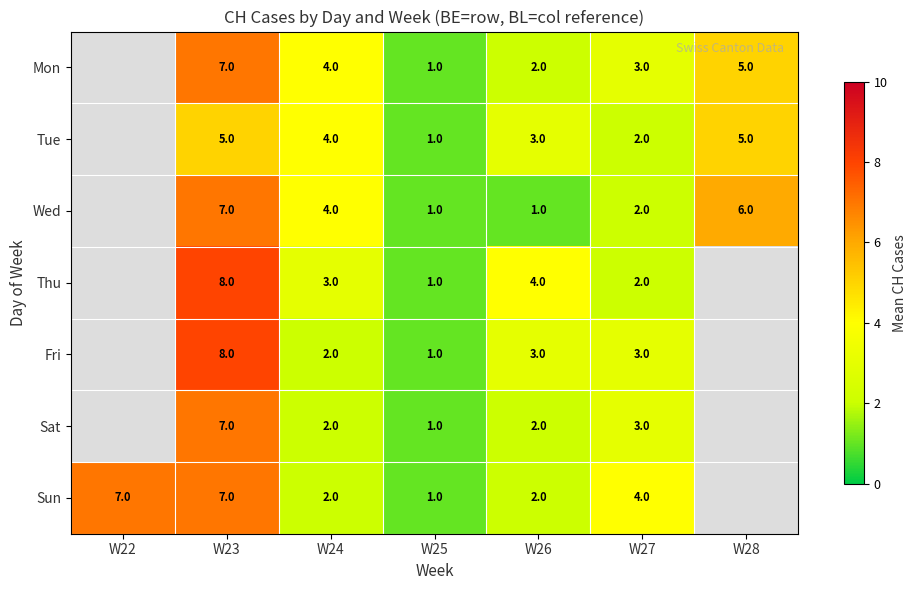

What value does the row_0 series have at W26?

2.0